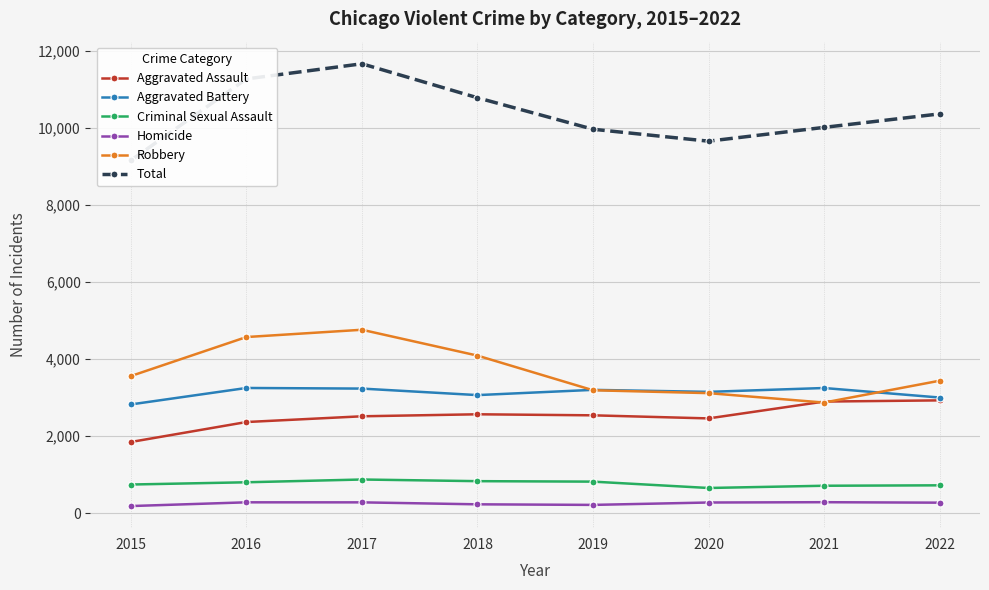

The value of Robbery at 2018 is 4090. True or false?

True